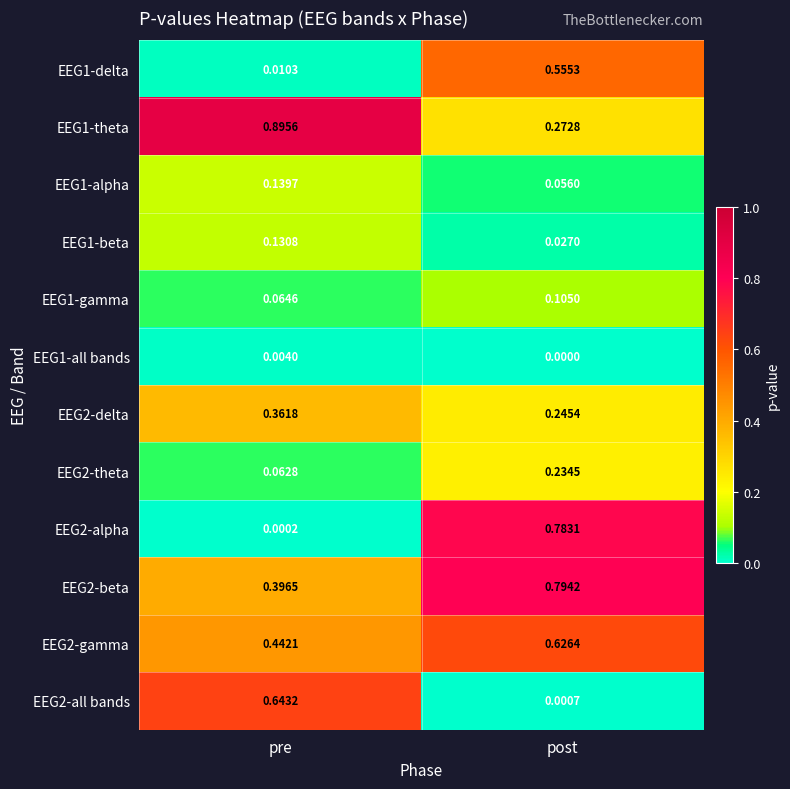

Which series changed the most between pre and post?

EEG2-alpha